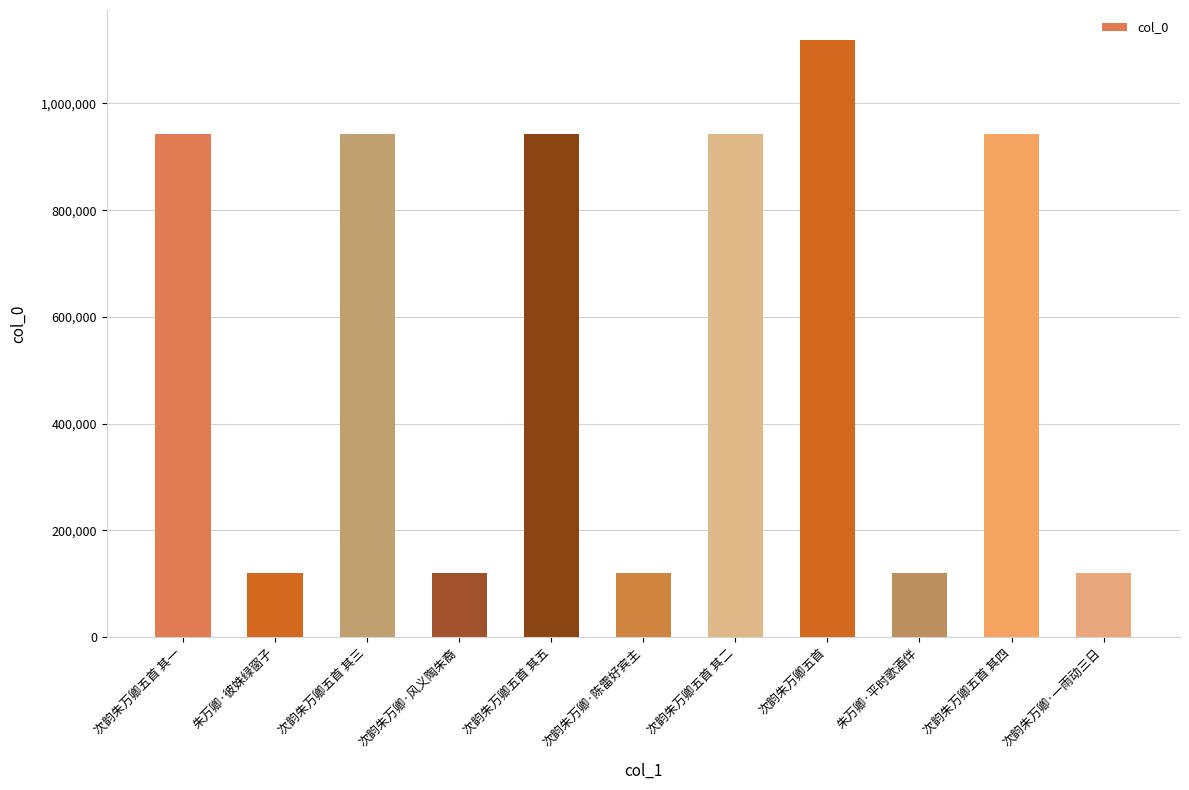

What is the smallest value displayed?

119519